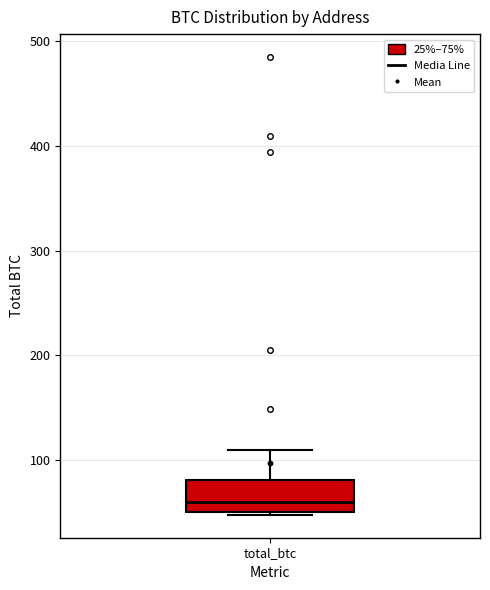

Transcribe this box plot: give where the median line is, the range the box spans, and where the two whiskers end, as read against the y-axis. The values are not printed on the chart, so give them approximately, as read against the axis.

median 60, box 50 to 80, whiskers 50 to 110